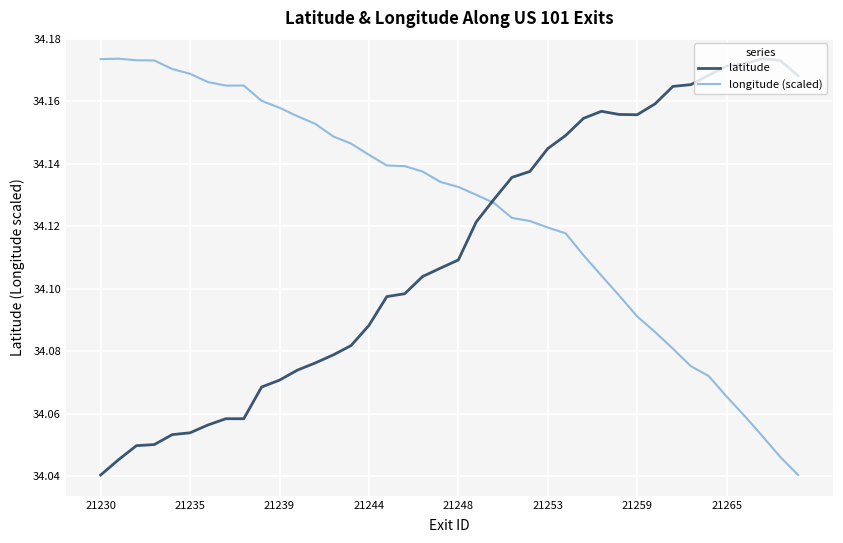

Which series has the largest total across all categories?

longitude (scaled)